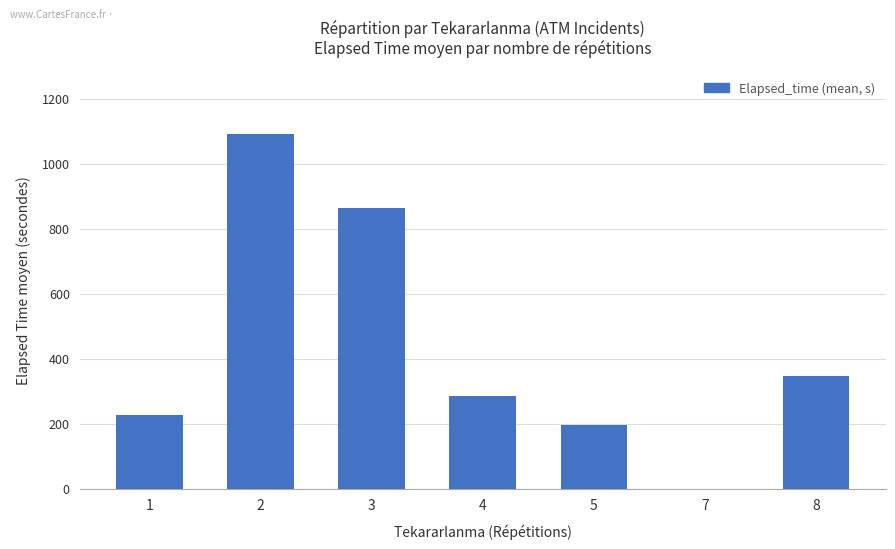

The value at 2 is 1090.0. True or false?

True